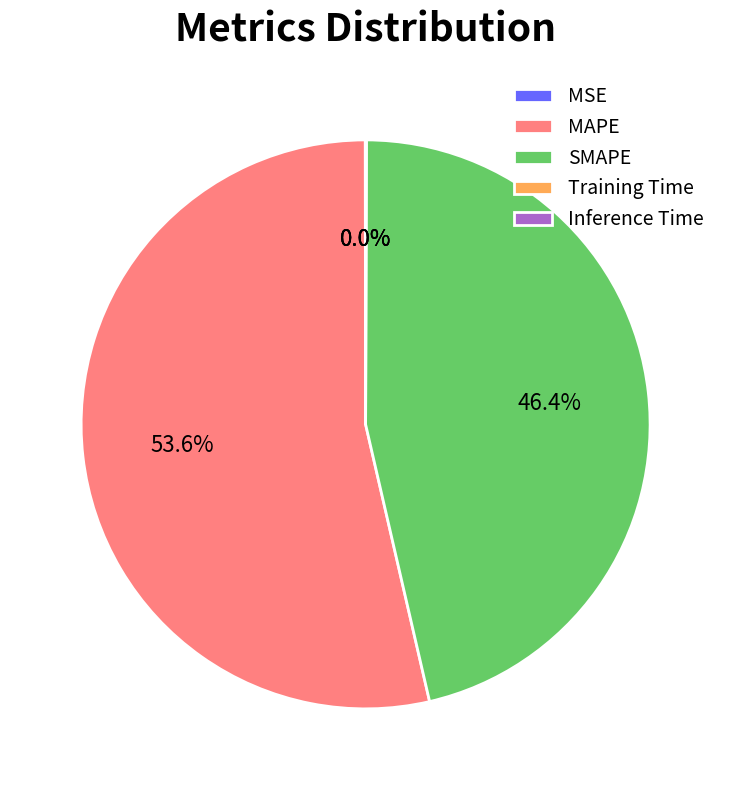

True or false: MAPE accounts for 66% of the total.

False